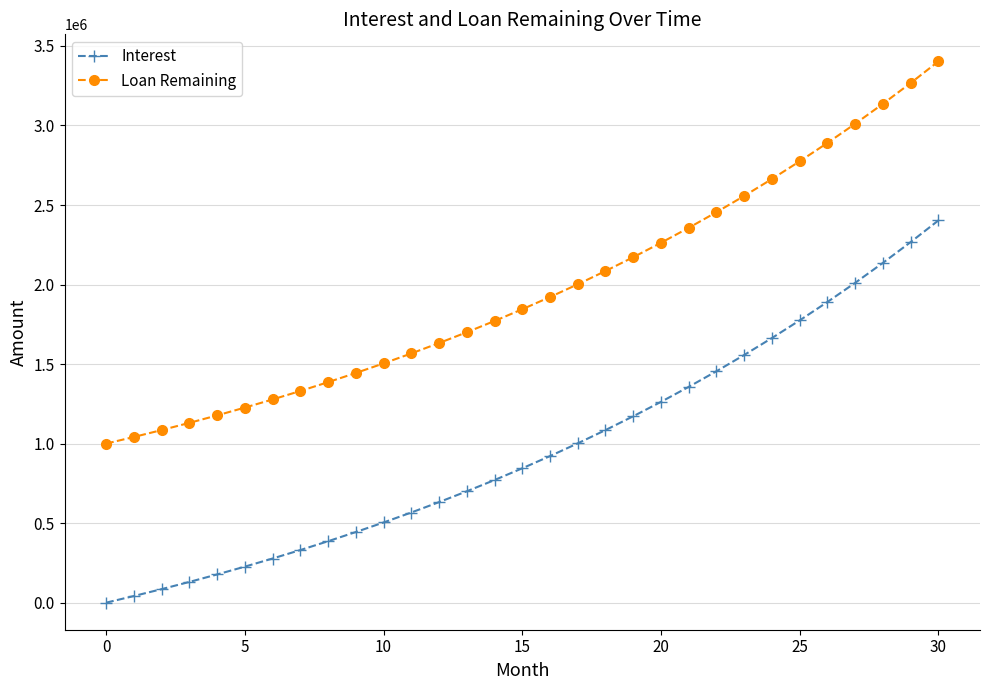

True or false: Loan Remaining and Interest cross at least once.

False